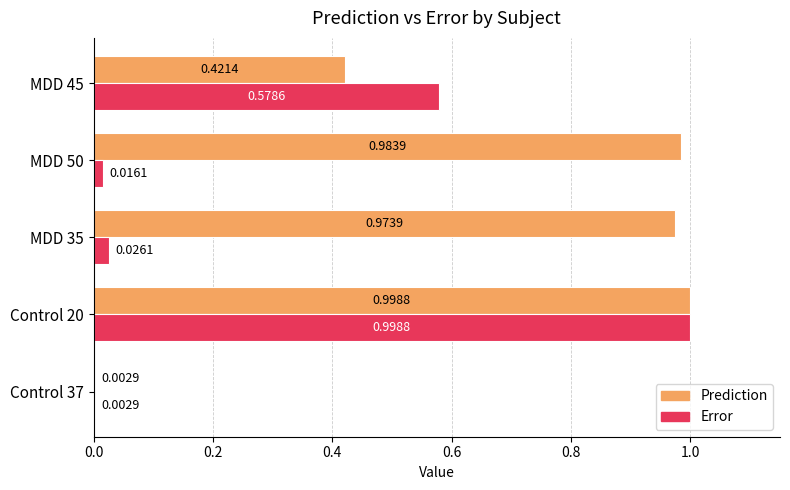

Which series has the largest total across all categories?

Prediction